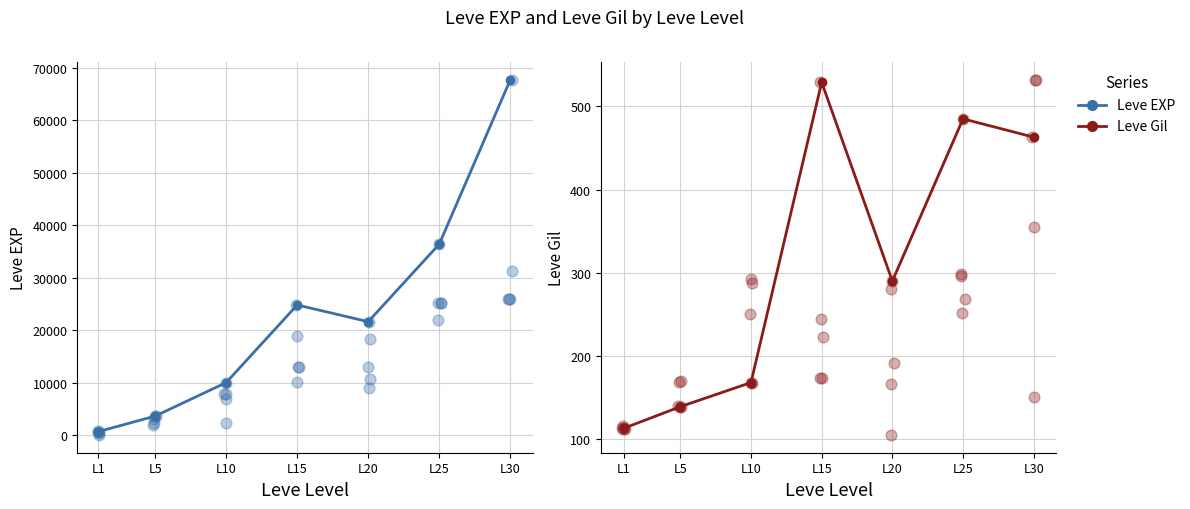

What are all the series names shown in the legend?

Leve EXP, Leve Gil